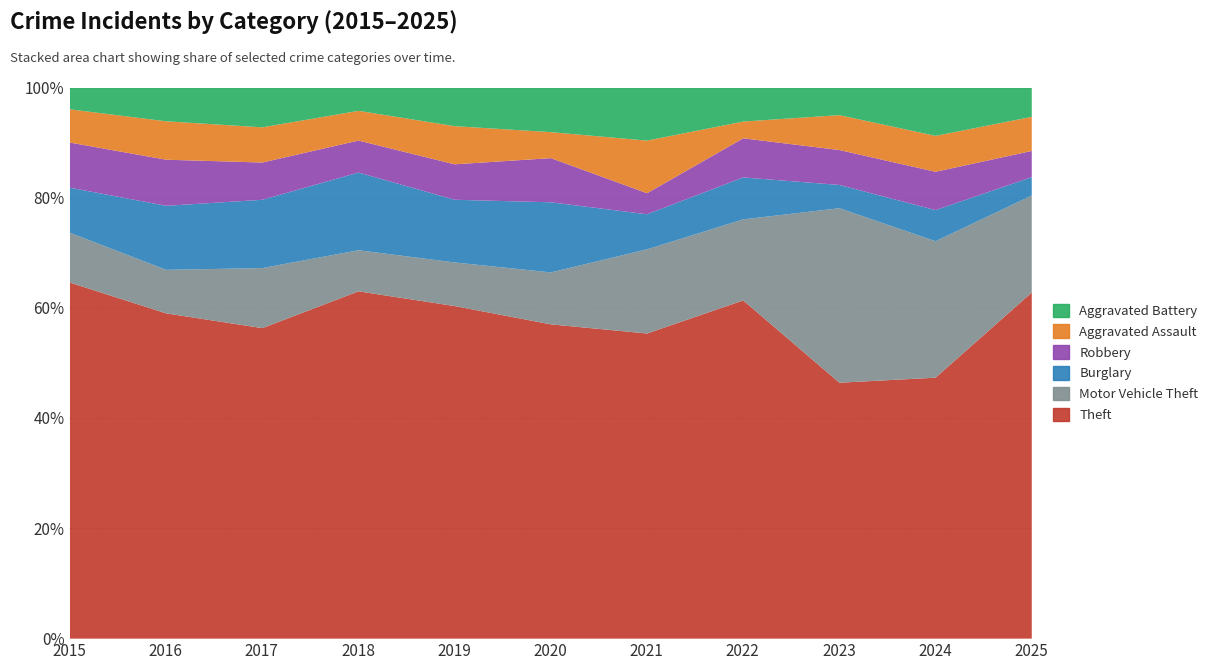

Is the value of Robbery at 2018 greater than the value of Aggravated Assault at 2017?

No